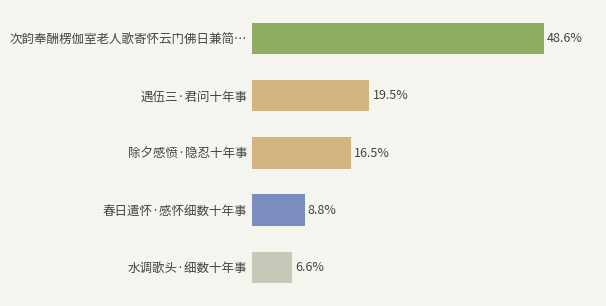

Are the bars horizontal?

Yes